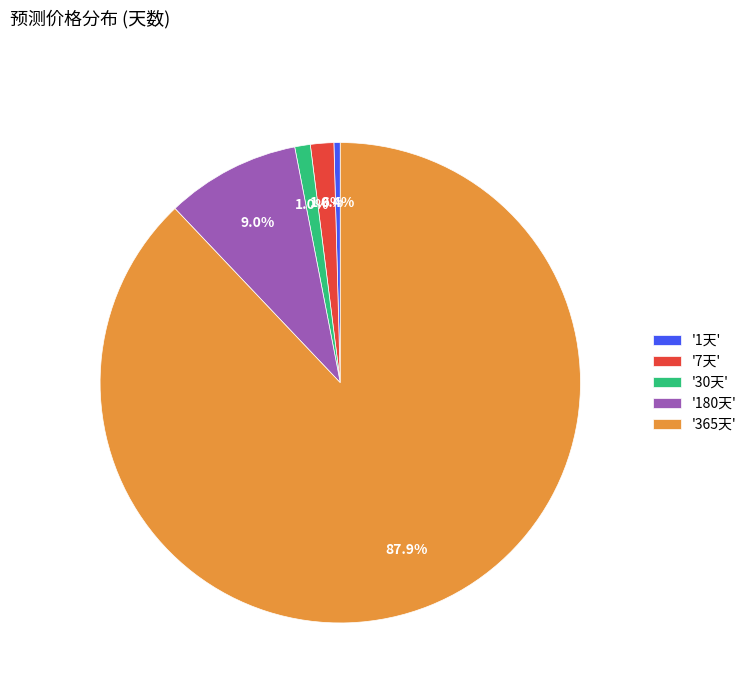

What is the majority slice?

'365天'